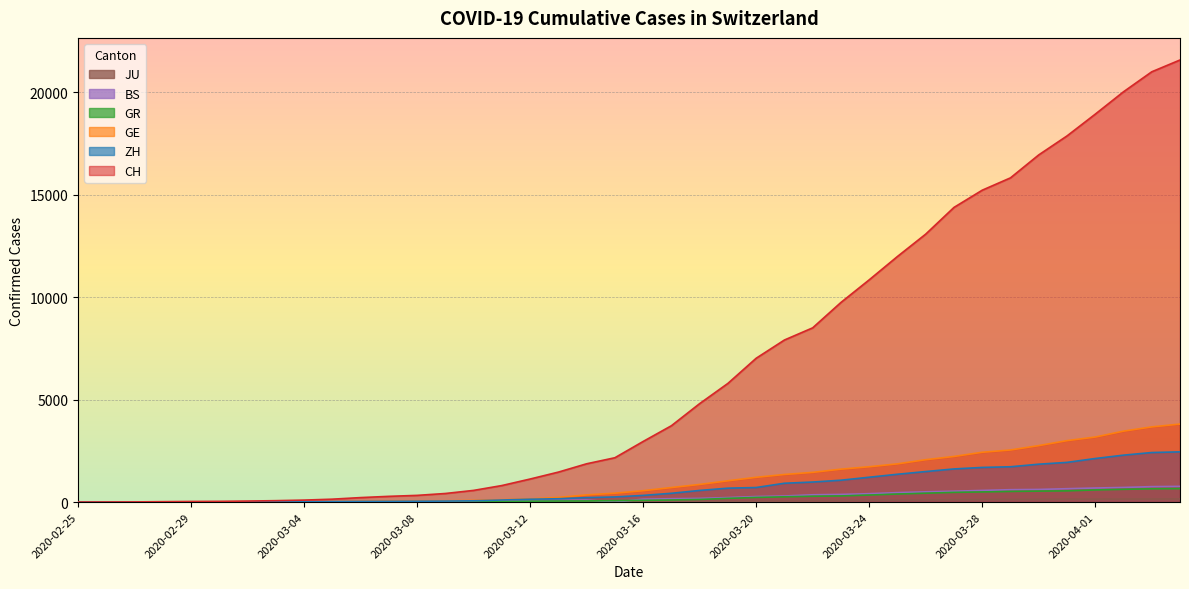

How many lines are shown in the chart?

6